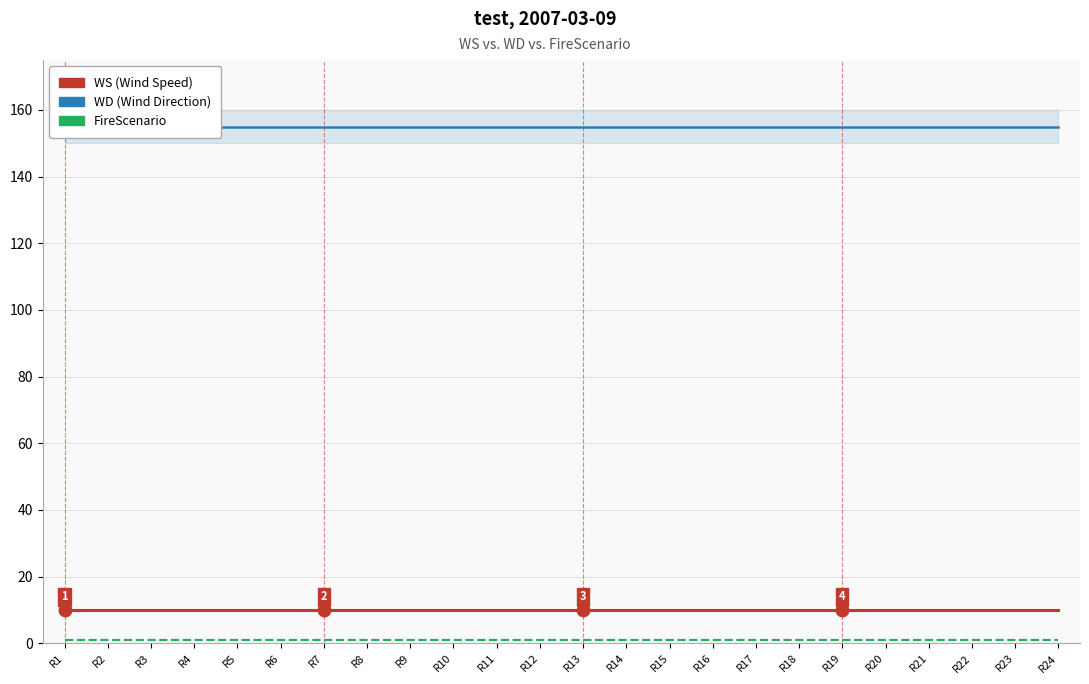

Reading left to right, extract all data points from this chart.

WD: 155	155	155	155	155	155	155	155	155	155	155	155	155	155	155	155	155	155	155	155	155	155	155	155
WS: 10	10	10	10	10	10	10	10	10	10	10	10	10	10	10	10	10	10	10	10	10	10	10	10
FireScenario: 1	1	1	1	1	1	1	1	1	1	1	1	1	1	1	1	1	1	1	1	1	1	1	1